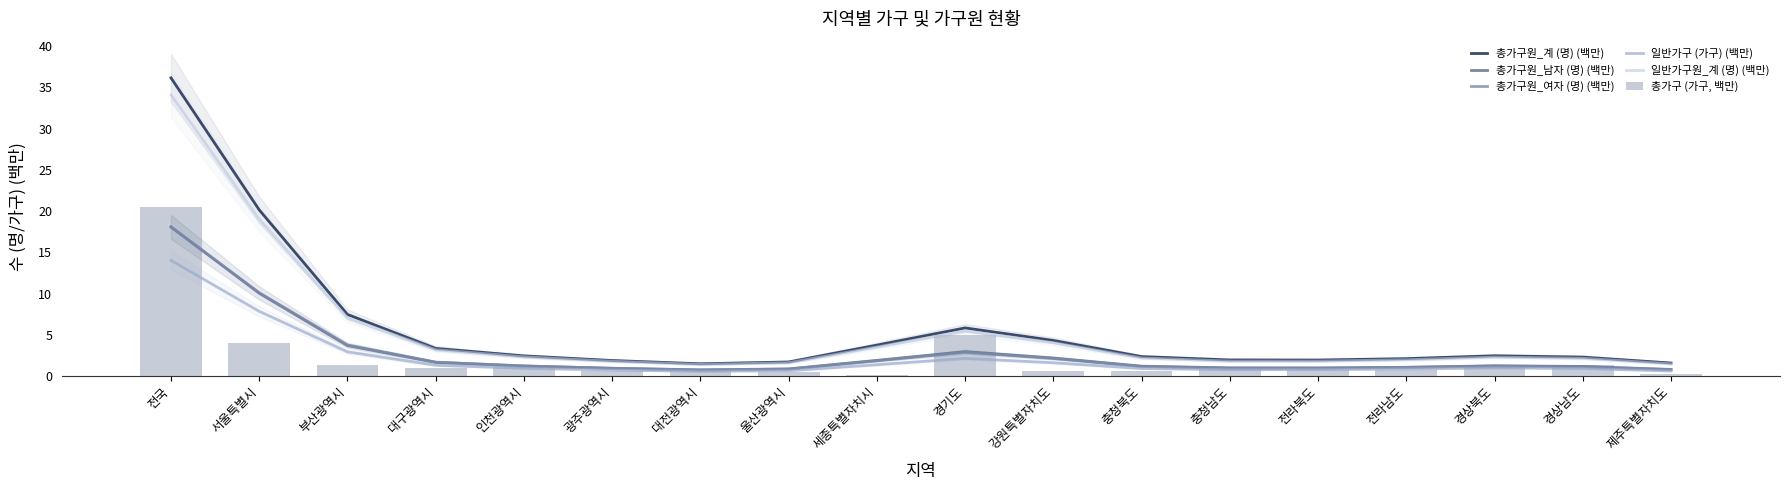

What is the sum of all 총가구 (가구, 백만) values?

41.0